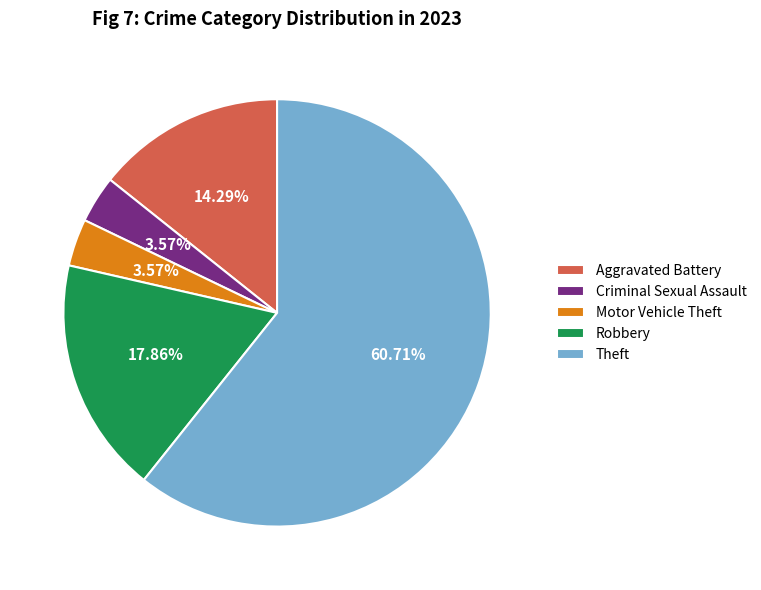

To the nearest percent, what is the average slice percentage?

20%